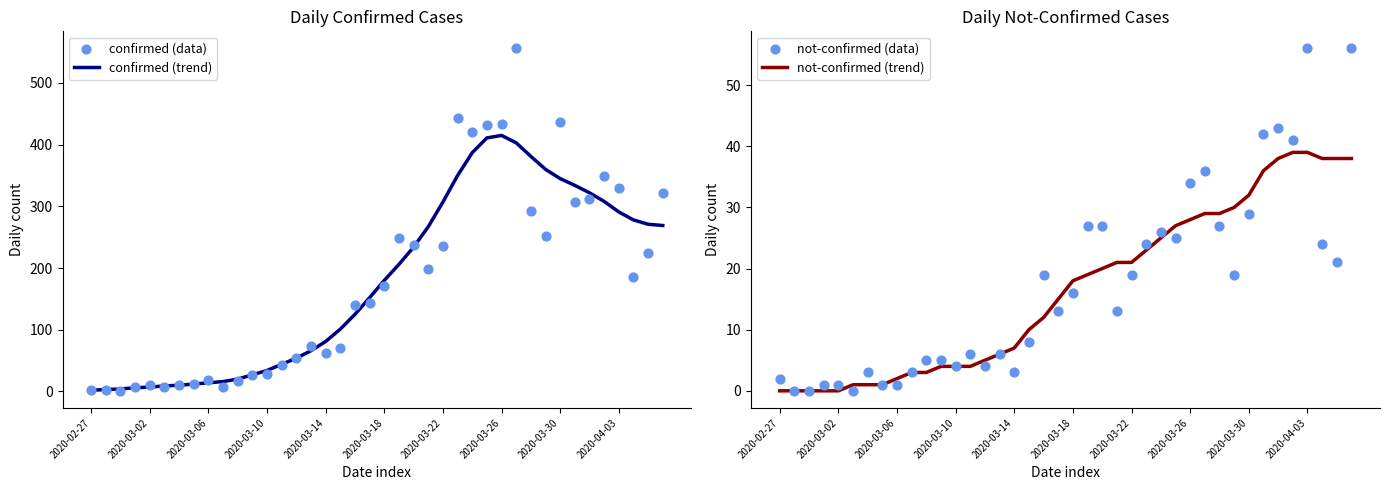

At which category is the sum across all series the highest?

29